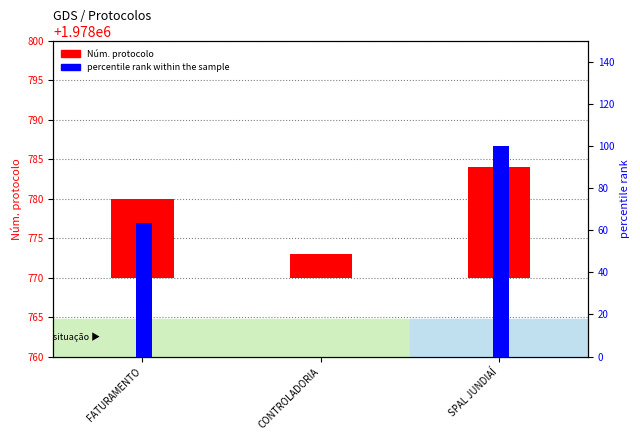

Rank the categories by Núm. protocolo value from highest to lowest.

SPAL JUNDIAÍ, FATURAMENTO, CONTROLADORIA